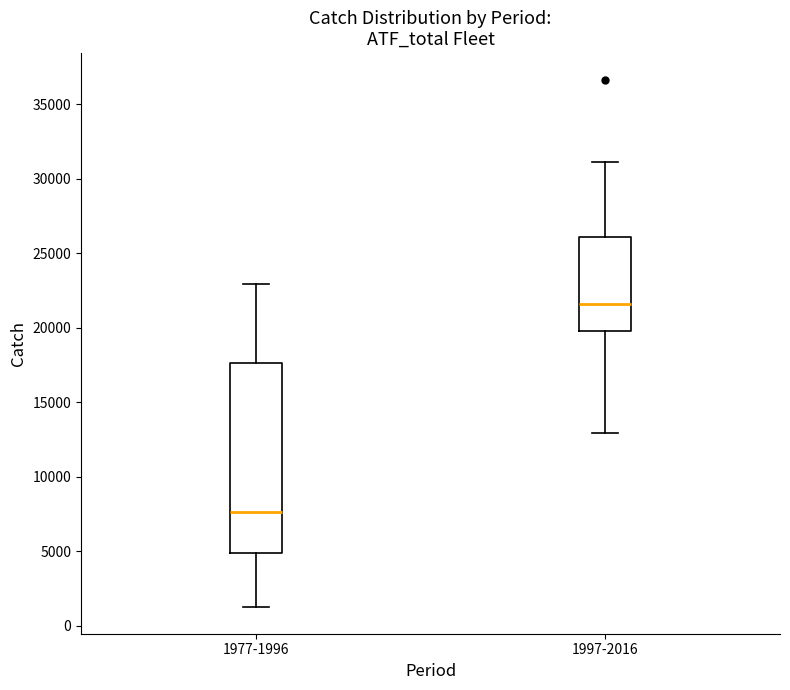

Comparing the boxes themselves (not the whiskers), which one is the tallest?

1977-1996